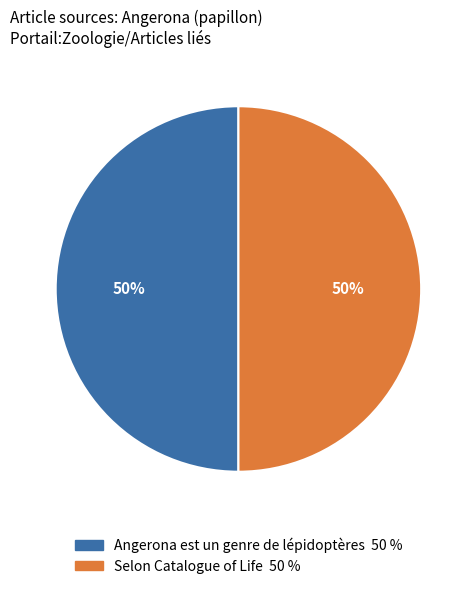

Count the number of slices in the pie.

2